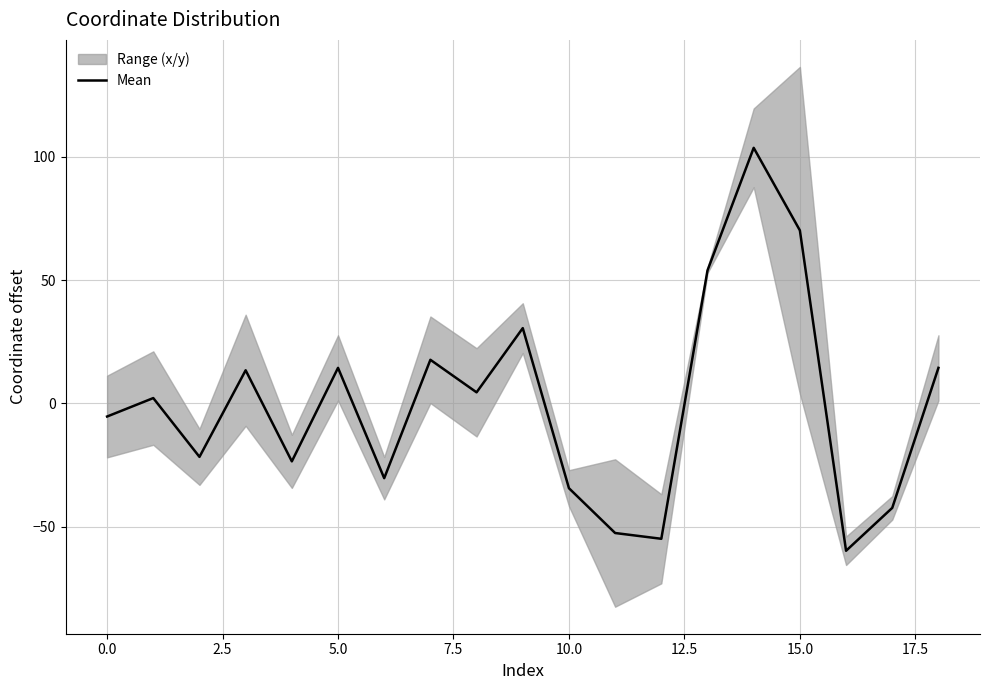

Which label corresponds to the largest value in the chart?

14